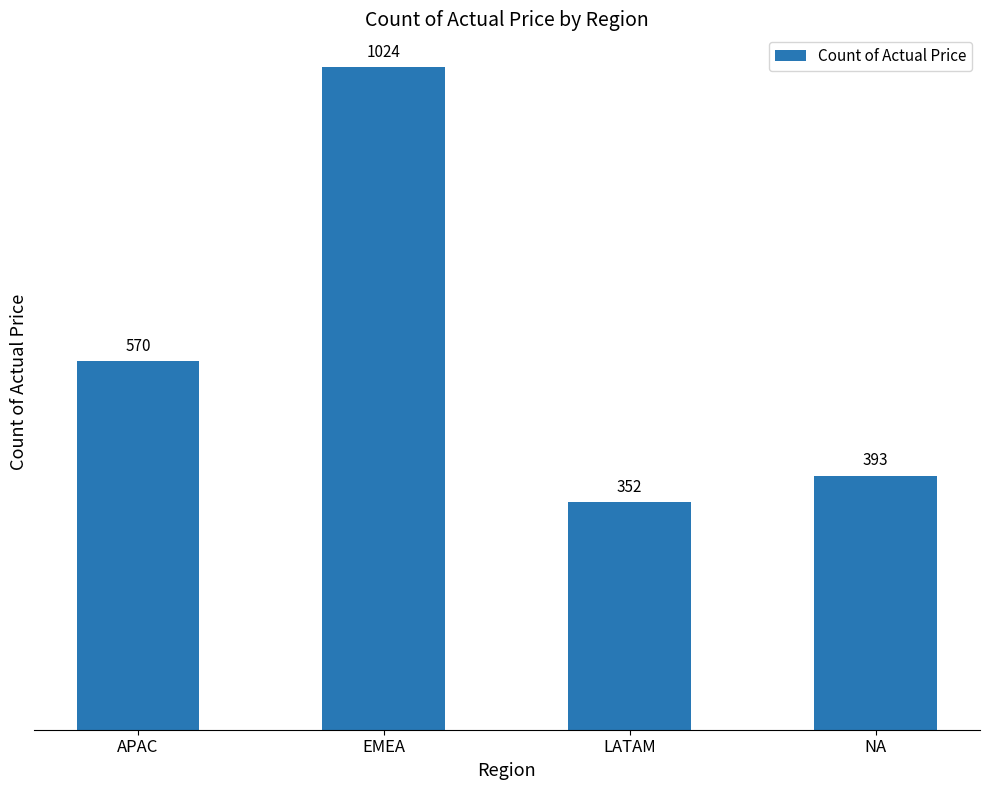

Where is the data nearest to the value 688?

APAC